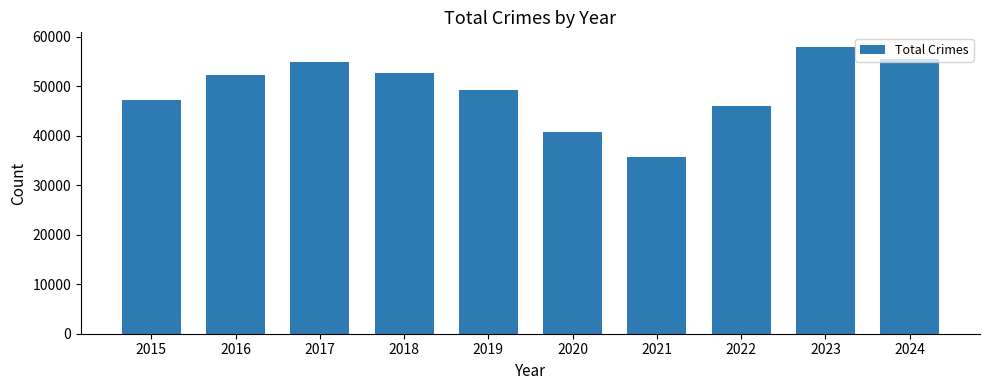

What is the ratio of the value at 2023 to the value at 2020?

1.4